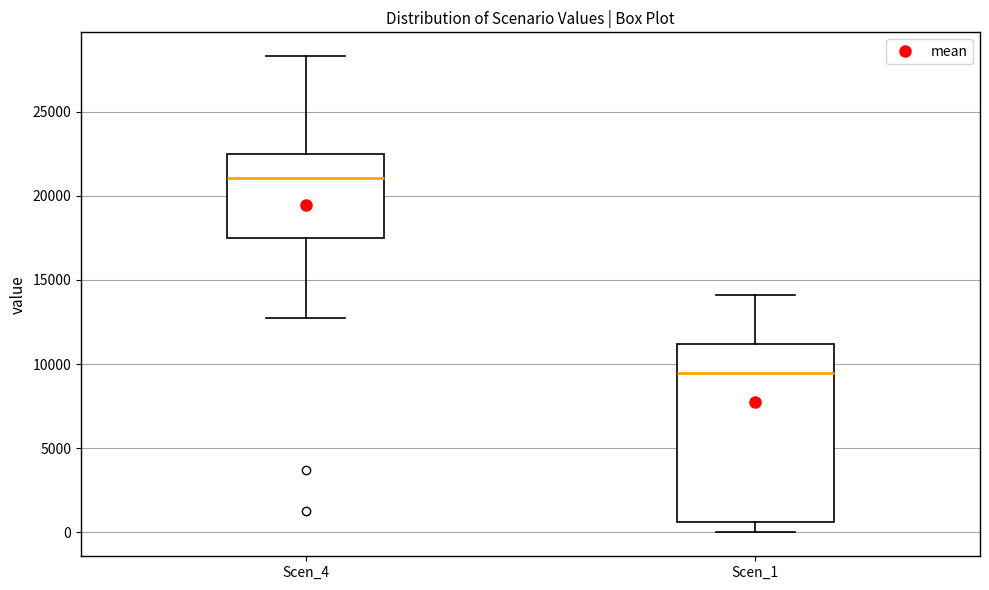

Which box's median line is the lowest?

Scen_1